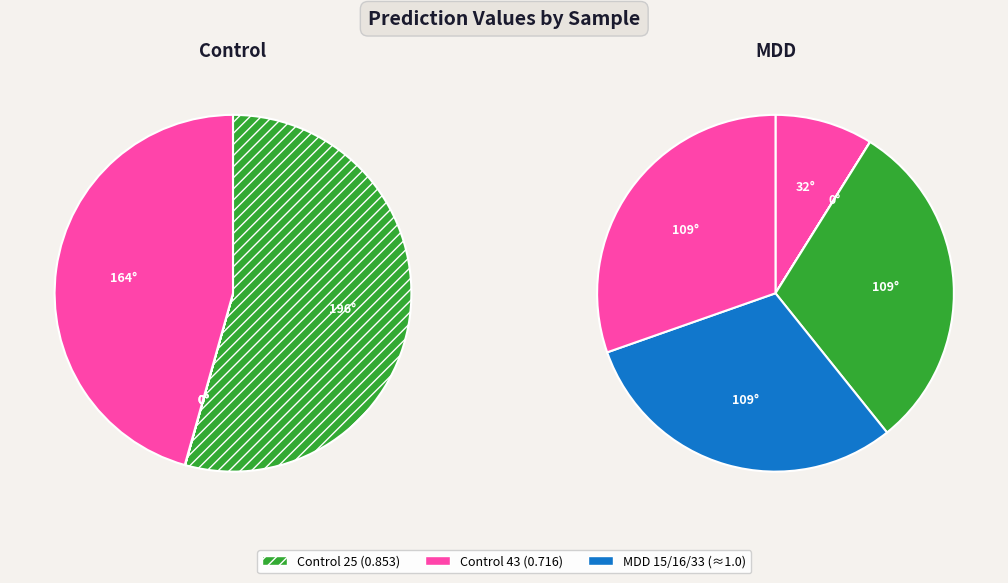

How many slices are in this pie chart?

10